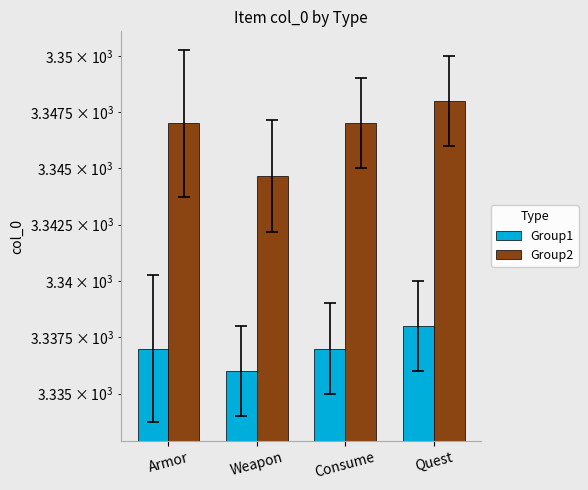

Rank the series by their average value, from lowest to highest.

Group1, Group2